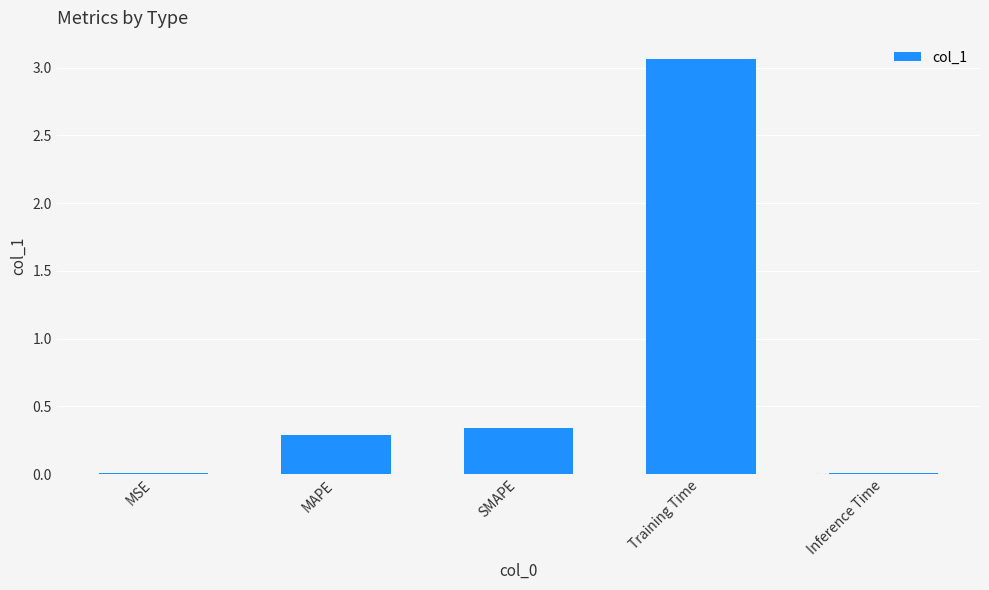

Are the bars horizontal?

No